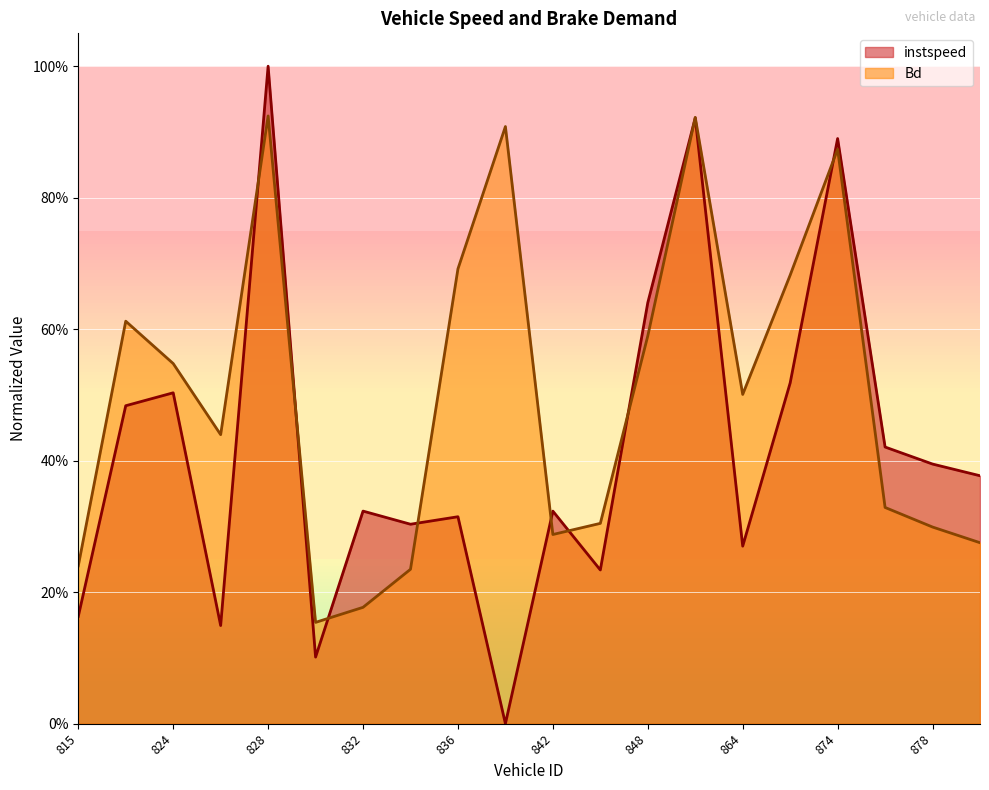

At 832, list the series in order from largest to smallest.

instspeed, Bd